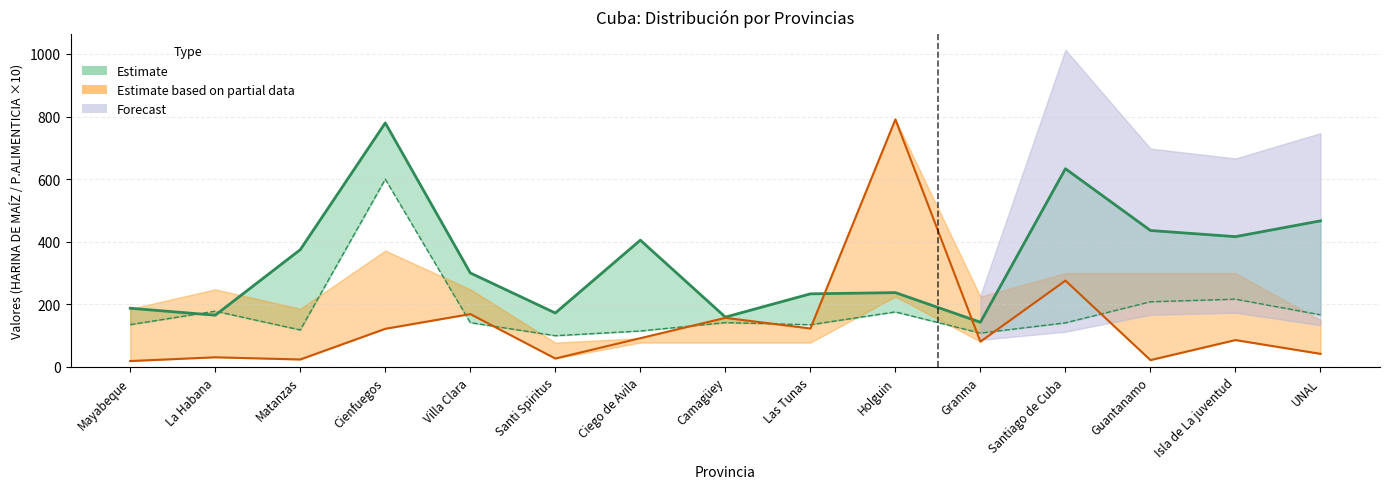

In HARINA PLAN, how many points are higher than both neighbors (excluding endpoints)?

5